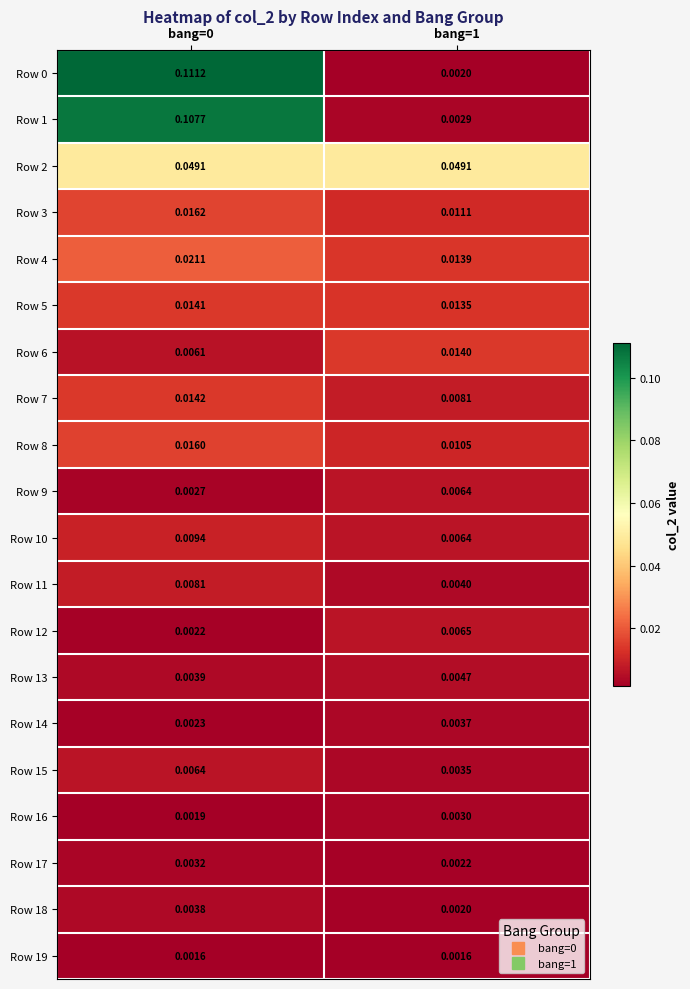

At how many categories does at least one series exceed 0?

2